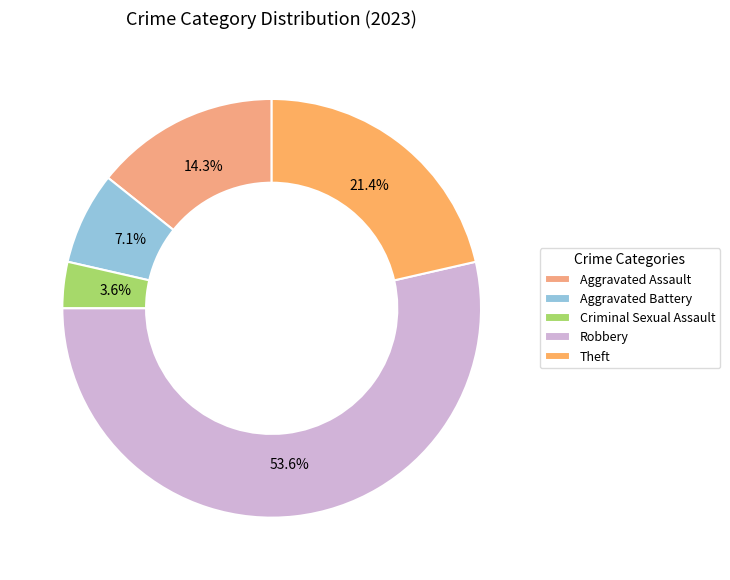

How many slices are in this pie chart?

5